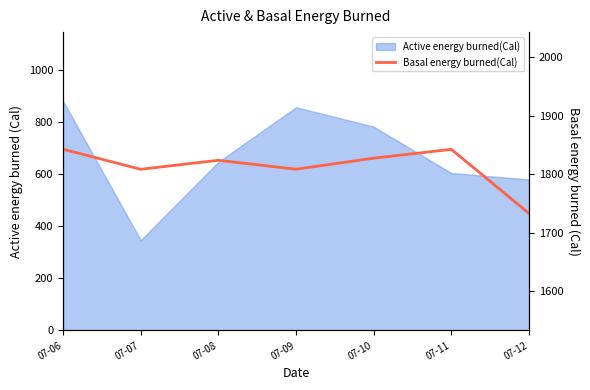

Reading left to right, list all the values displayed in this chart.

07-06=1843.0	07-07=1808.7	07-08=1824.0	07-09=1808.8	07-10=1827.6	07-11=1842.7	07-12=1733.4